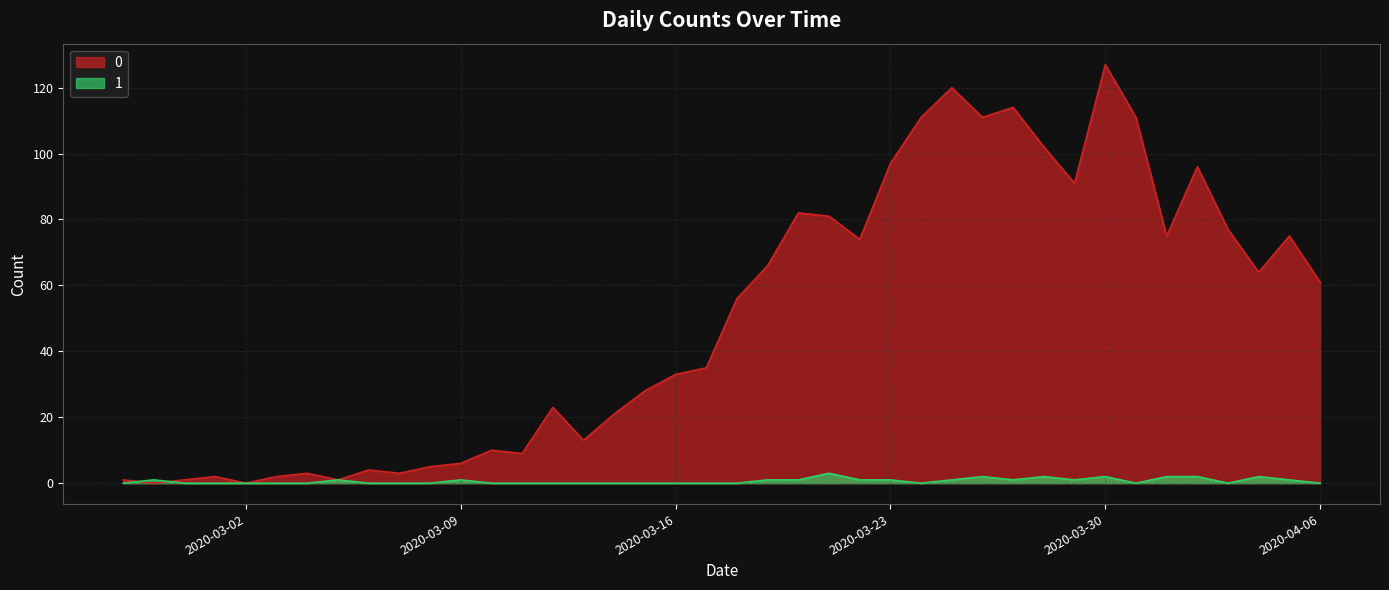

At 2020-03-28, list the series in order from smallest to largest.

1, 0